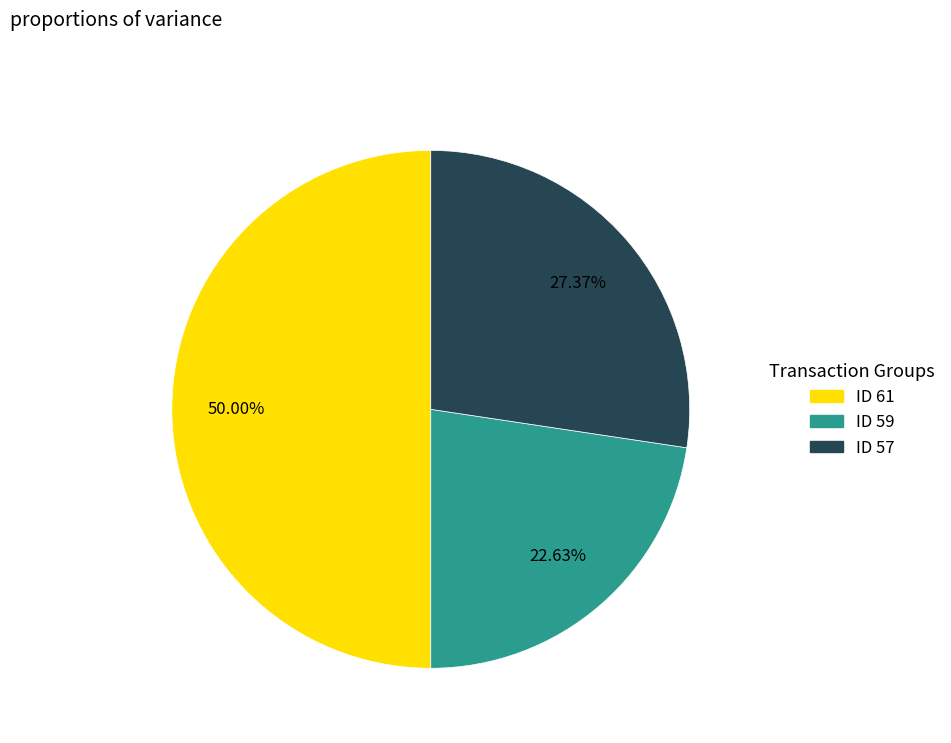

Rank the categories by value from highest to lowest.

ID 61, ID 57, ID 59